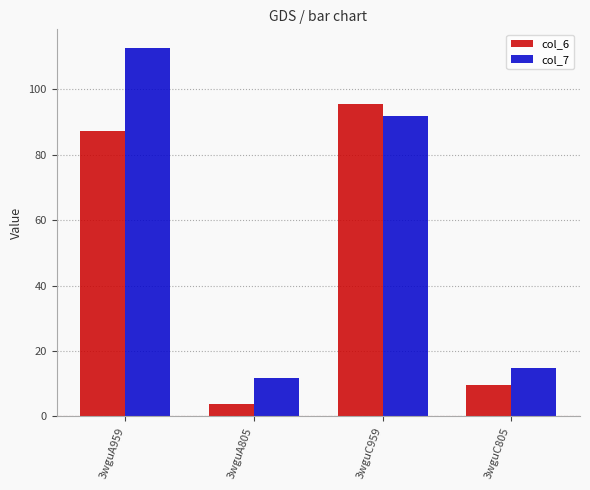

At which label is col_6 closest to 49?

3wguA959